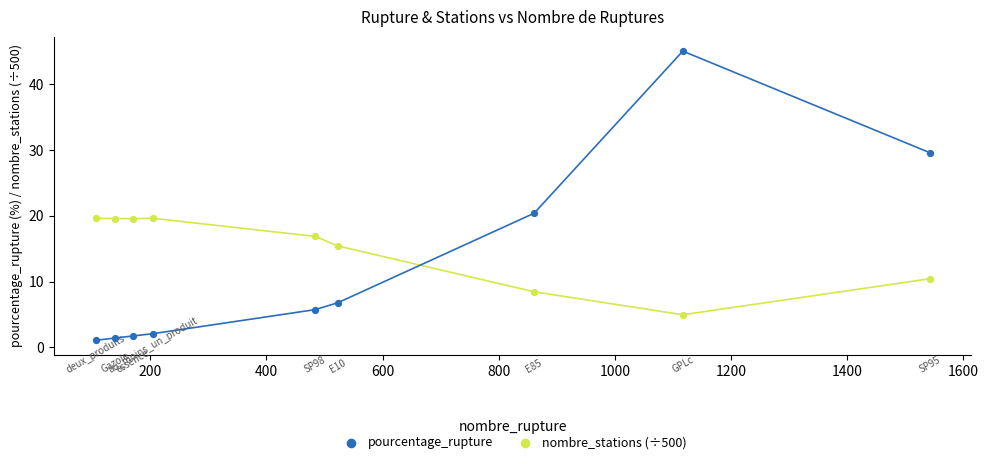

Which series reaches the minimum Y coordinate?

pourcentage_rupture